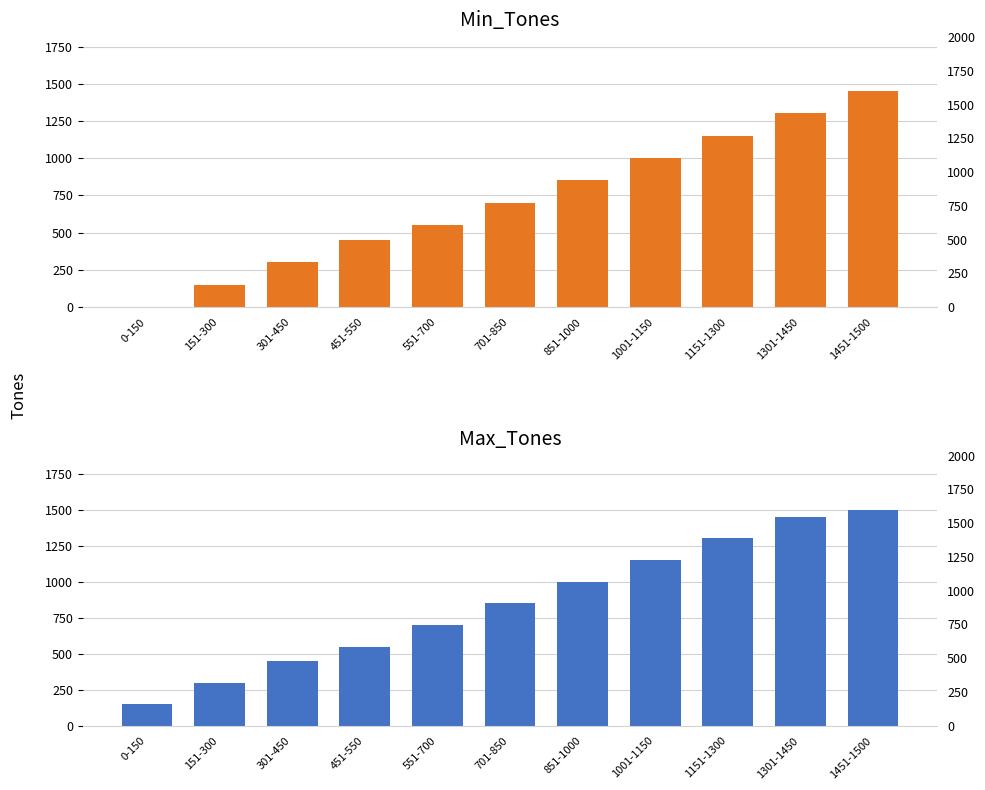

What is the value of the Max_Tones bar at the 2nd from the left?

300